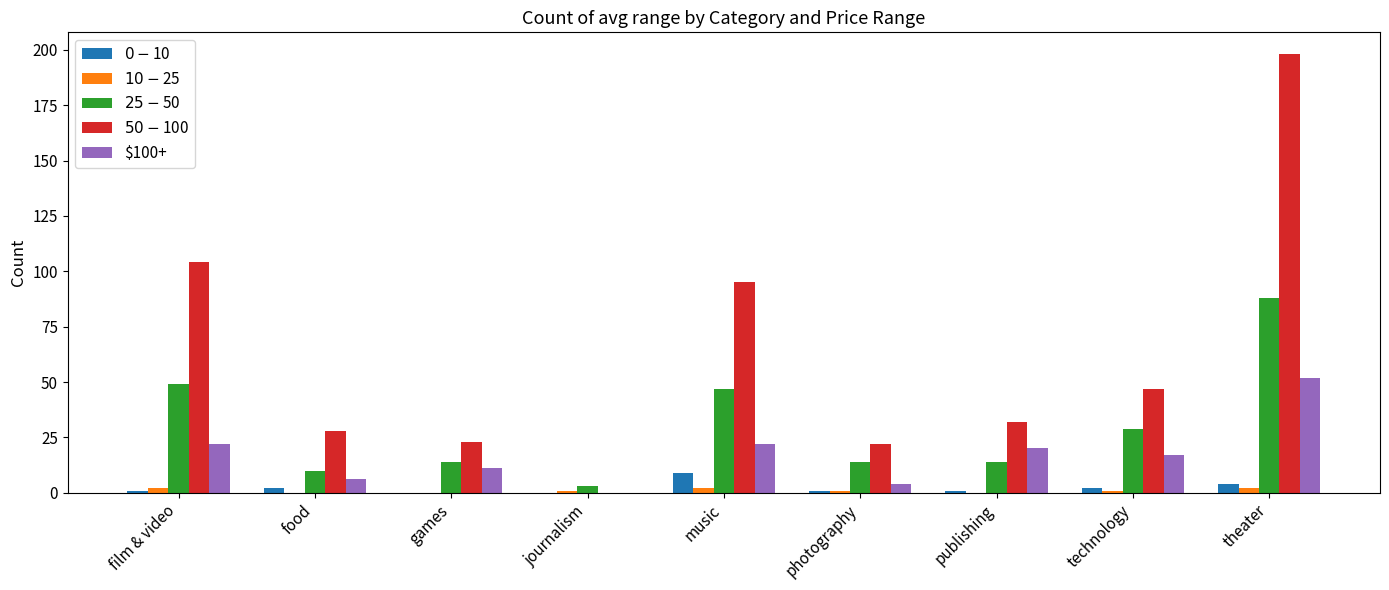

Which series has the largest range (max minus min)?

$50 - $100